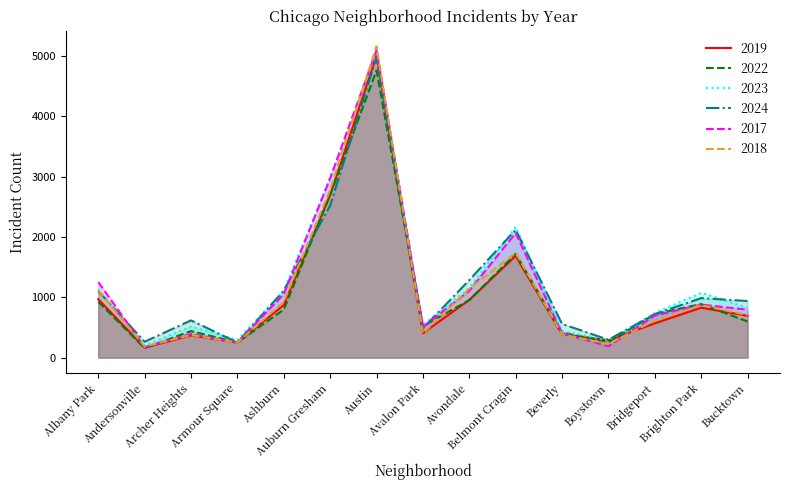

Which has a higher value, Ashburn or Bridgeport?

Ashburn